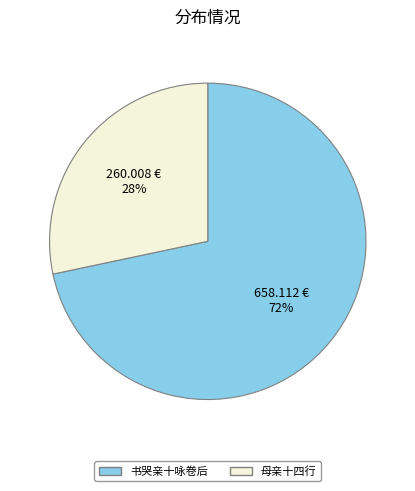

True or false: 母亲十四行 accounts for 34% of the total.

False